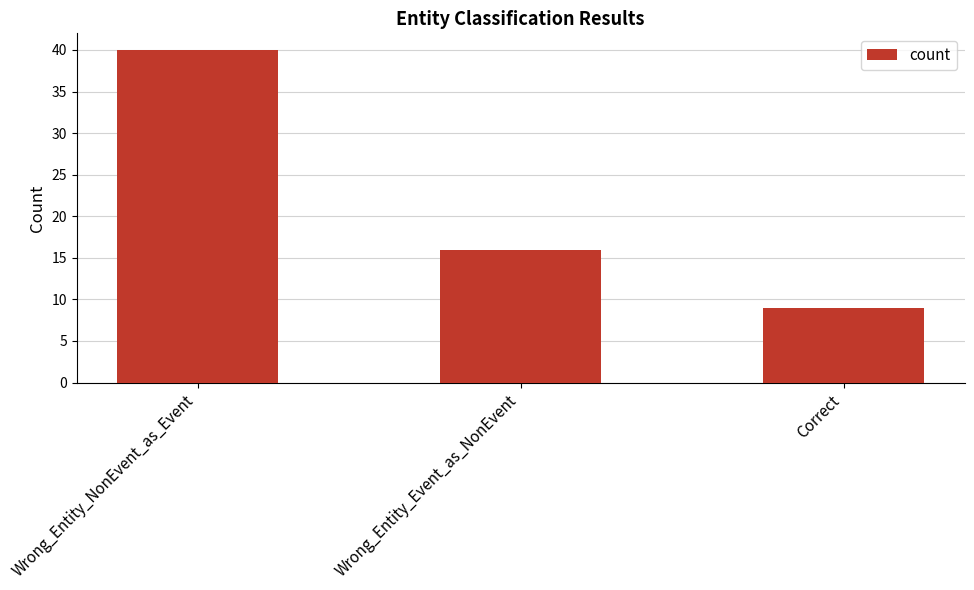

Reading left to right, list all the values displayed in this chart.

Wrong_Entity_NonEvent_as_Event=40	Wrong_Entity_Event_as_NonEvent=16	Correct=9